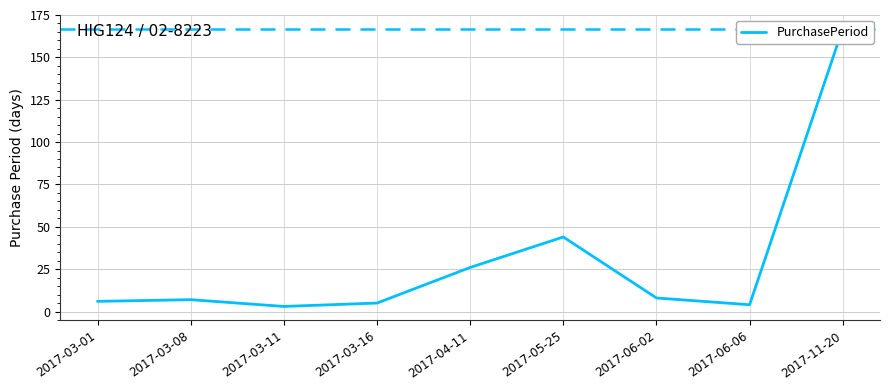

Rank the categories by value from lowest to highest.

2017-03-11, 2017-06-06, 2017-03-16, 2017-03-01, 2017-03-08, 2017-06-02, 2017-04-11, 2017-05-25, 2017-11-20